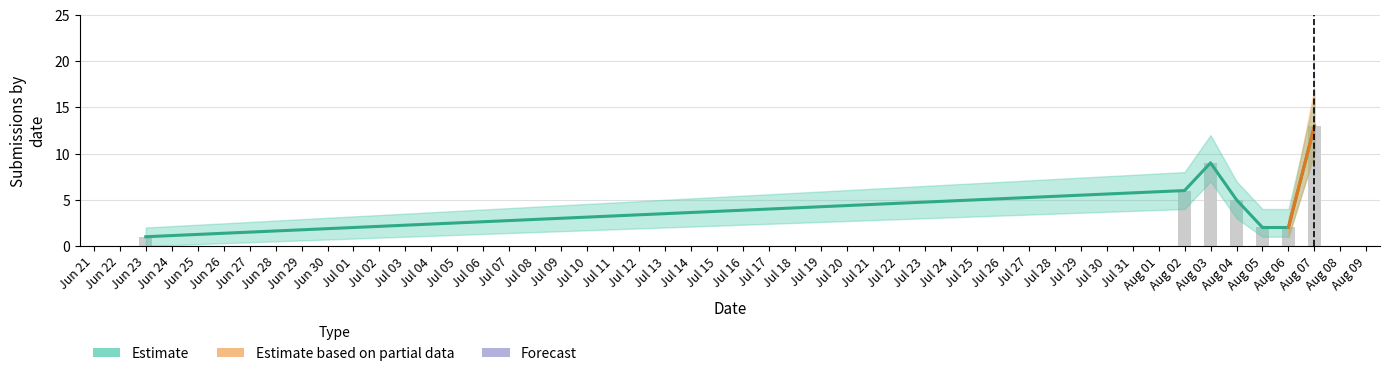

What is the difference between the highest and lowest values at 1?

6